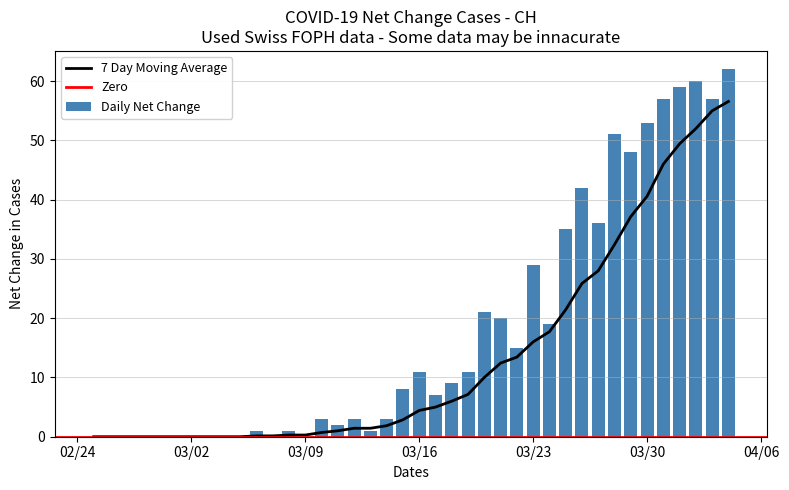

How many groups of bars are there?

40